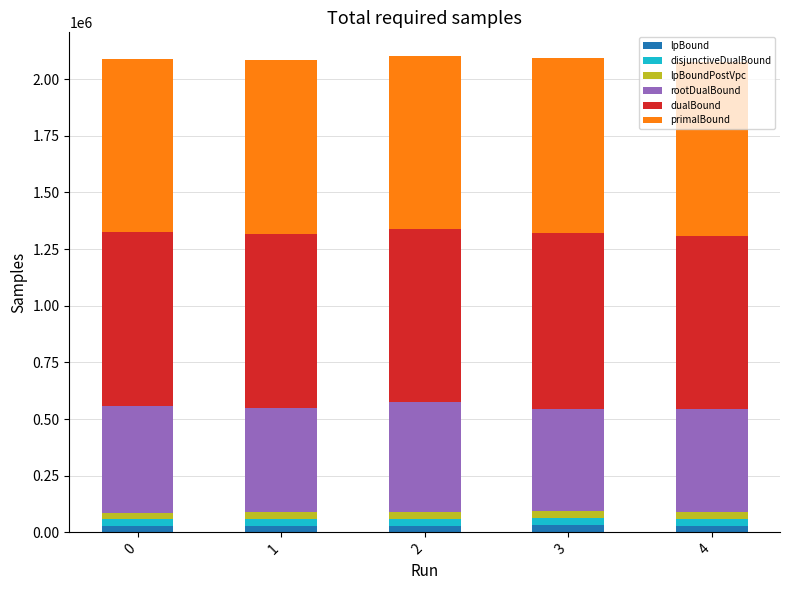

How many data points does each series have?

5